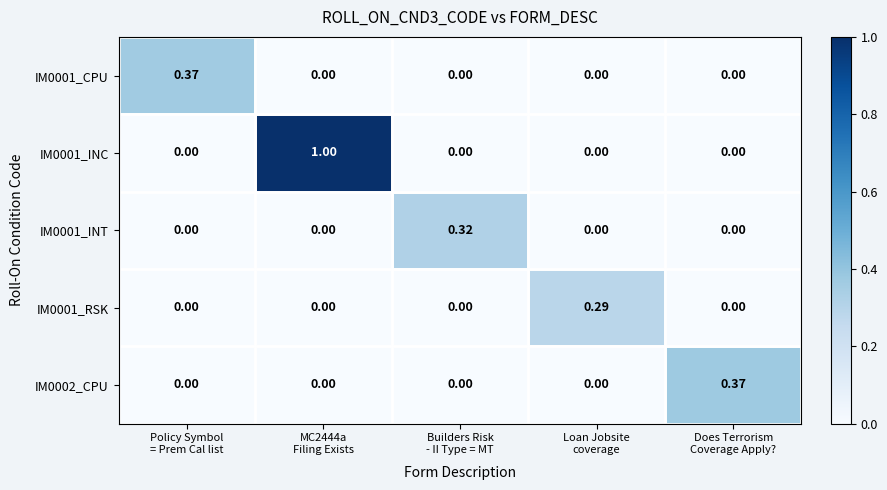

Count the number of categories in the chart.

5